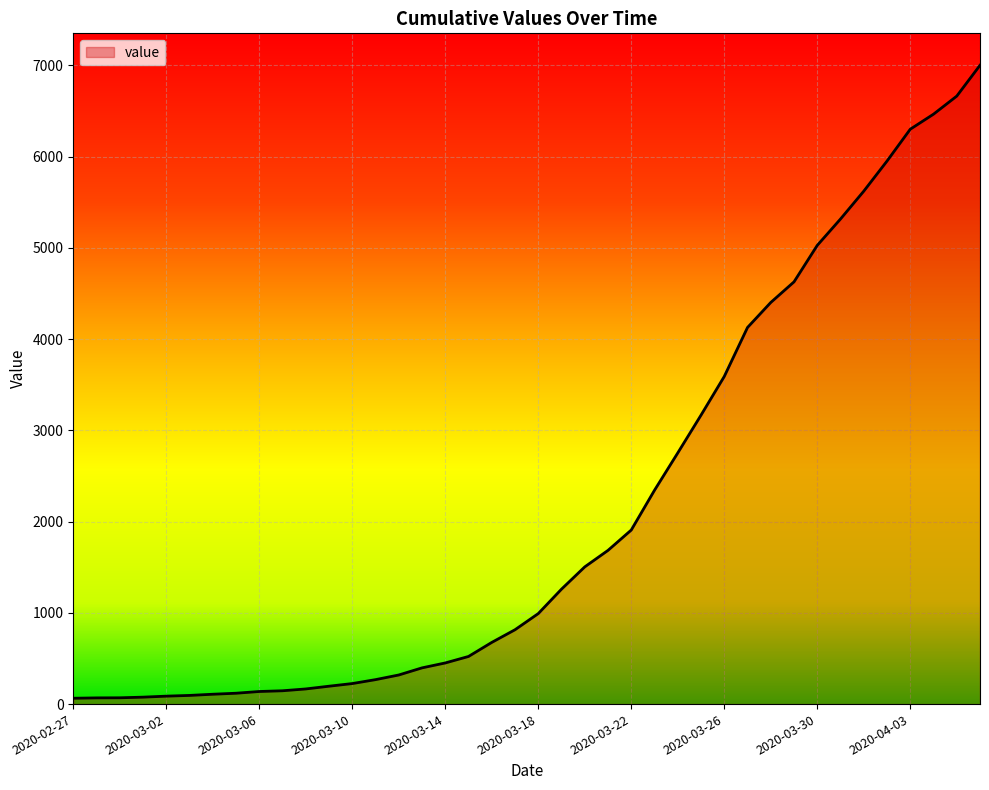

What is the maximum value shown in the chart?

7002